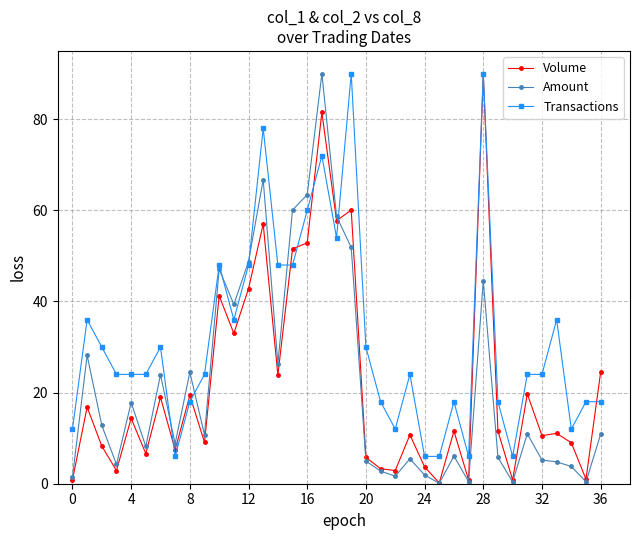

At how many categories does at least one series exceed 35?

13